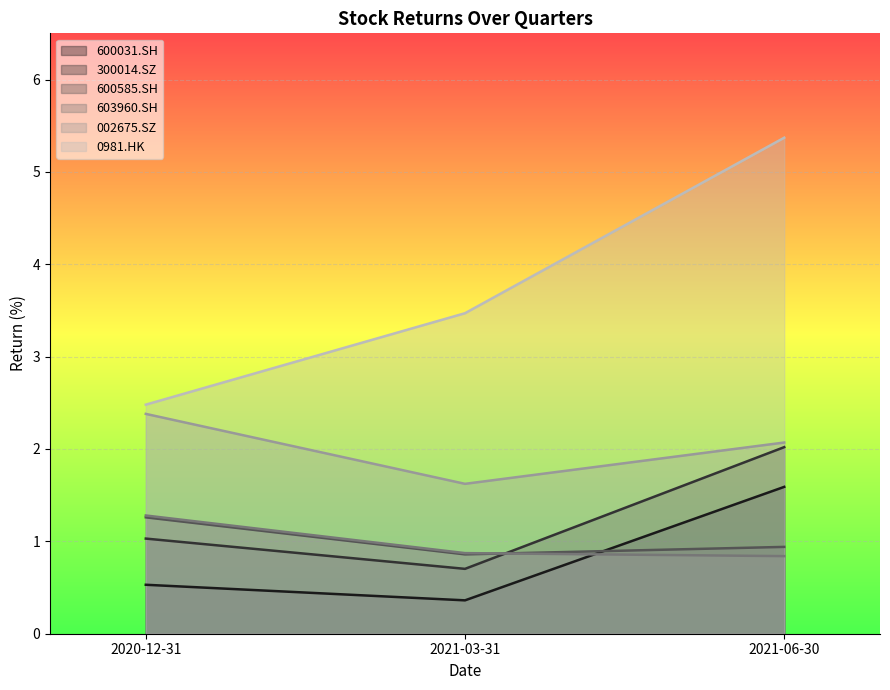

Reading left to right, list all the values displayed in this chart.

600031.SH: 2020-12-31=0.5	2021-03-31=0.4	2021-06-30=1.6
300014.SZ: 2020-12-31=1.0	2021-03-31=0.7	2021-06-30=2.0
600585.SH: 2020-12-31=1.3	2021-03-31=0.9	2021-06-30=0.9
603960.SH: 2020-12-31=1.3	2021-03-31=0.9	2021-06-30=0.8
002675.SZ: 2020-12-31=2.4	2021-03-31=1.6	2021-06-30=2.1
0981.HK: 2020-12-31=2.5	2021-03-31=3.5	2021-06-30=5.4